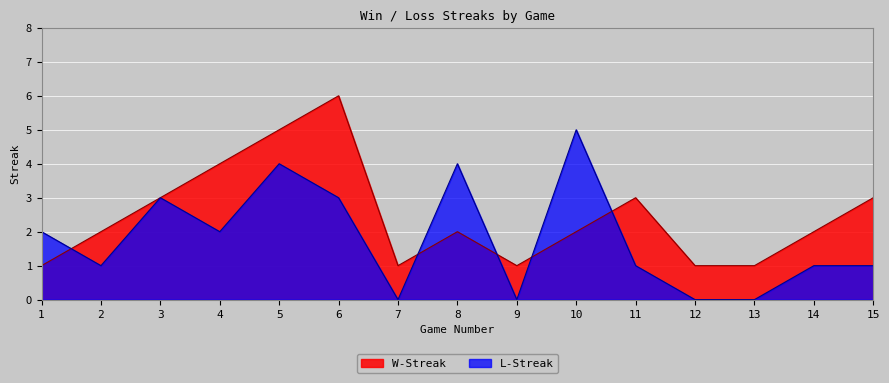

Which series has the largest total across all categories?

W-Streak